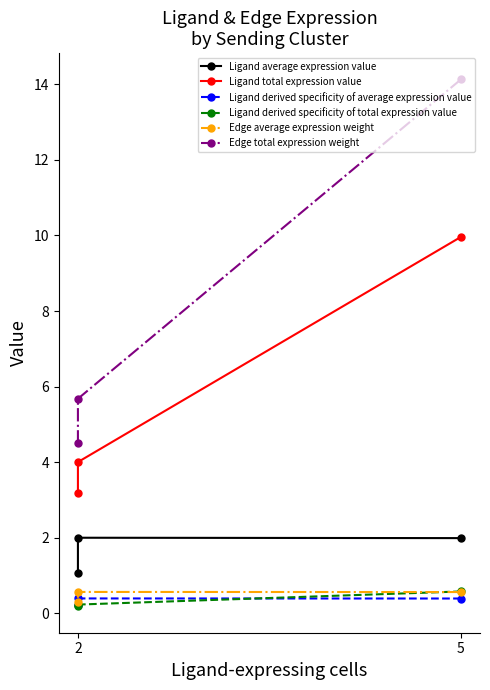

What is the value of the Edge total expression weight point at the 2nd from the left?

5.7